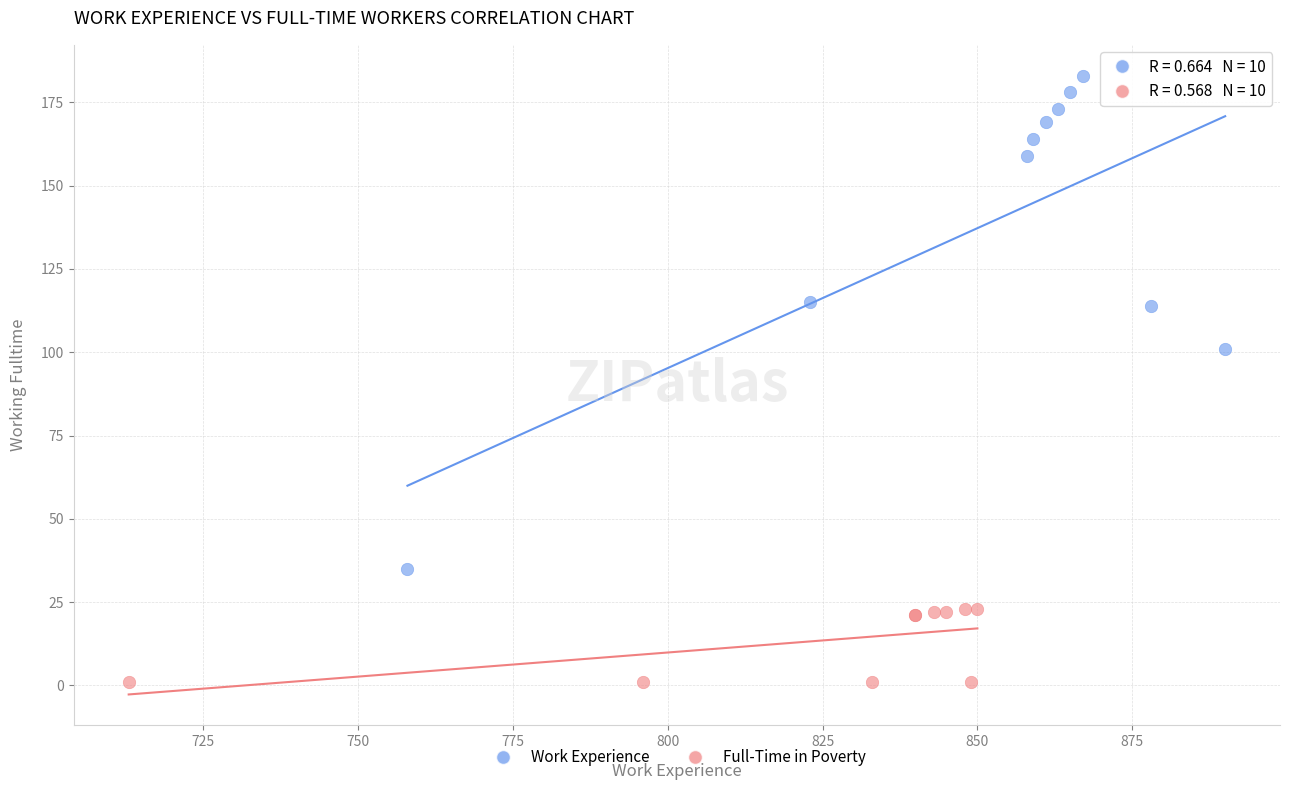

Which series contains the highest Y value?

Work Experience